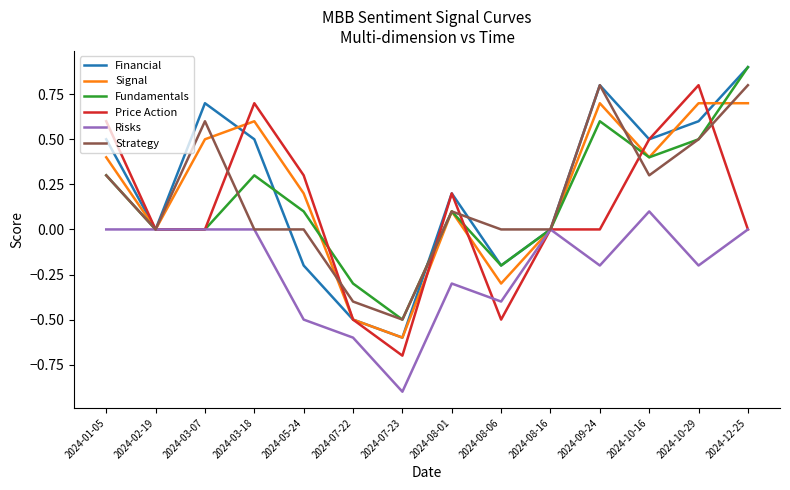

What is the highest value of the Risks series?

0.1